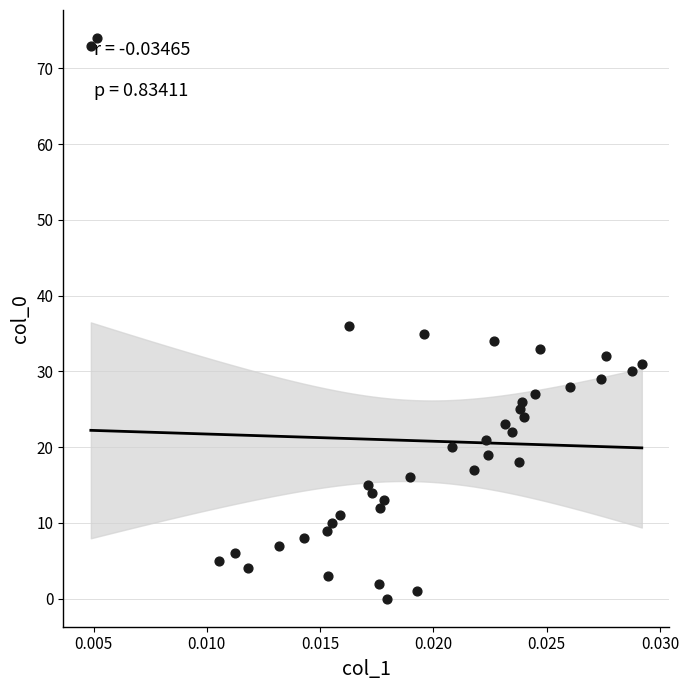

What Y value in the scatter plot is closest to 37?

36